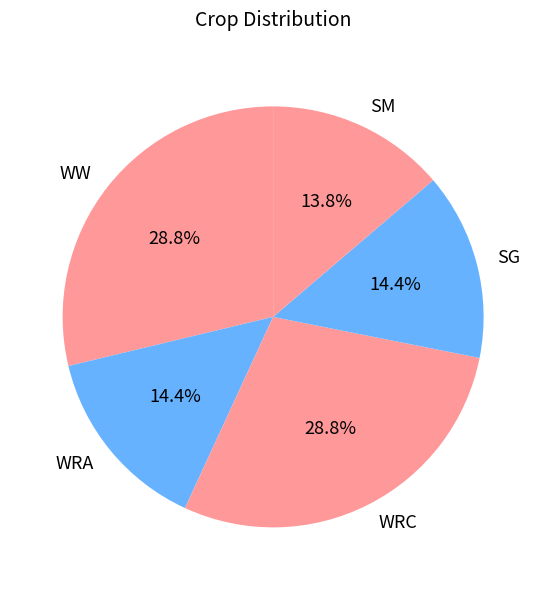

Combined, what portion of the pie is WRC and SG?

43.1%